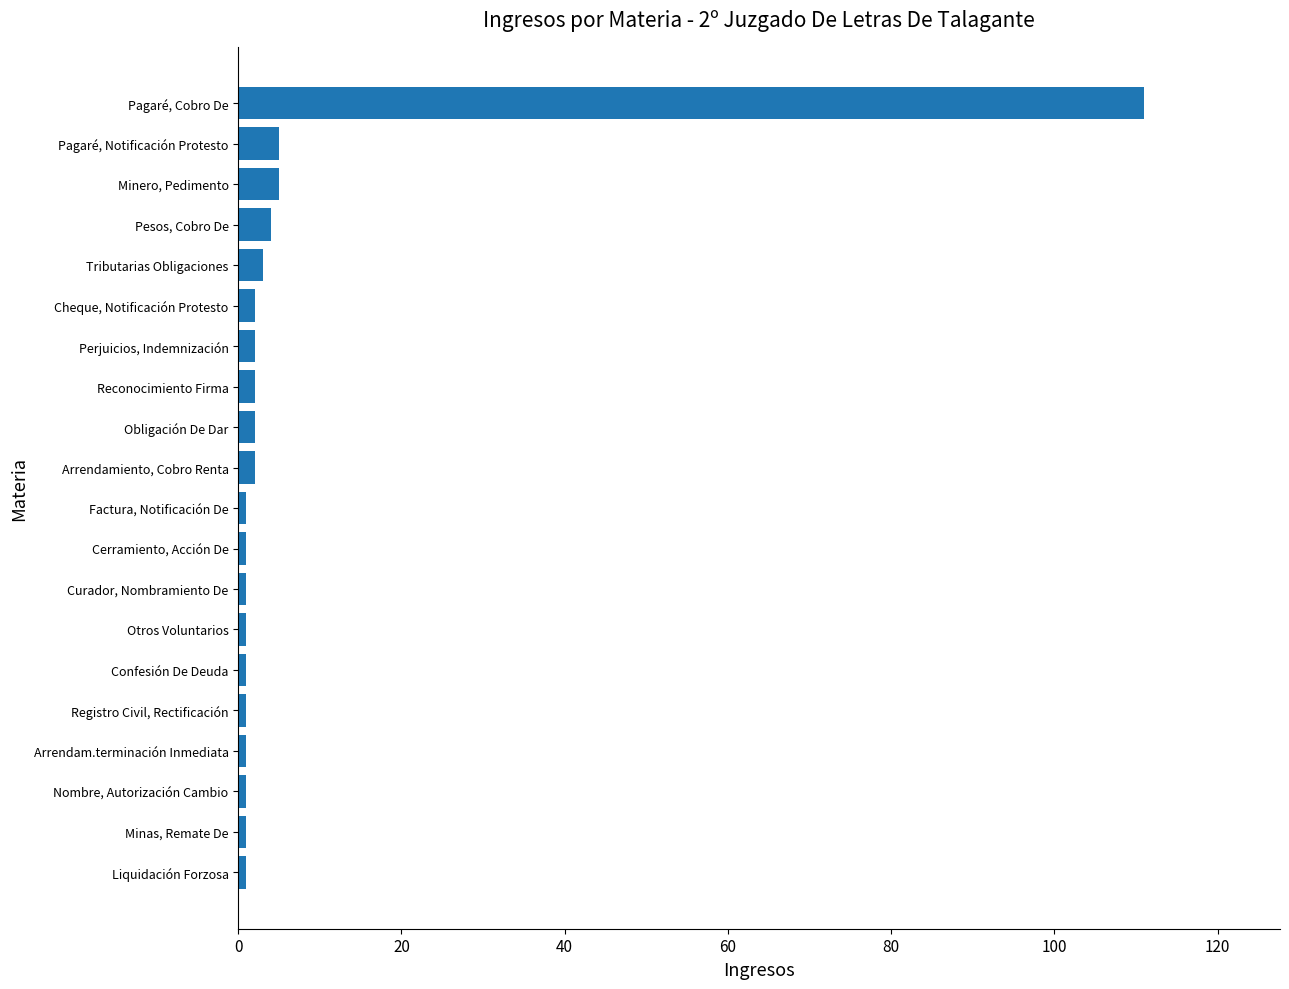

What is the sum of all values?

148